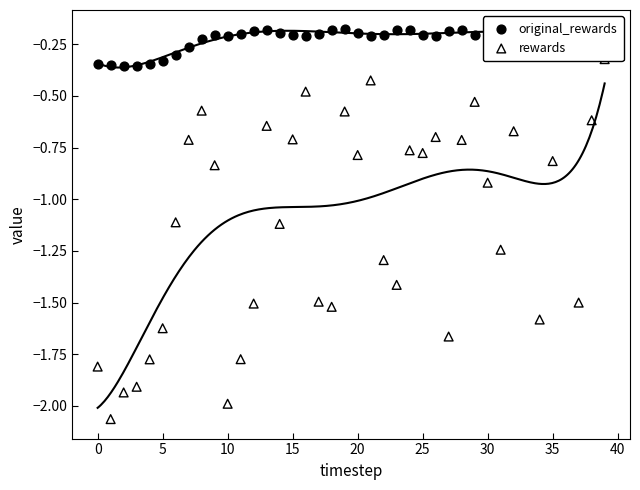

Which series reaches the minimum Y coordinate?

rewards